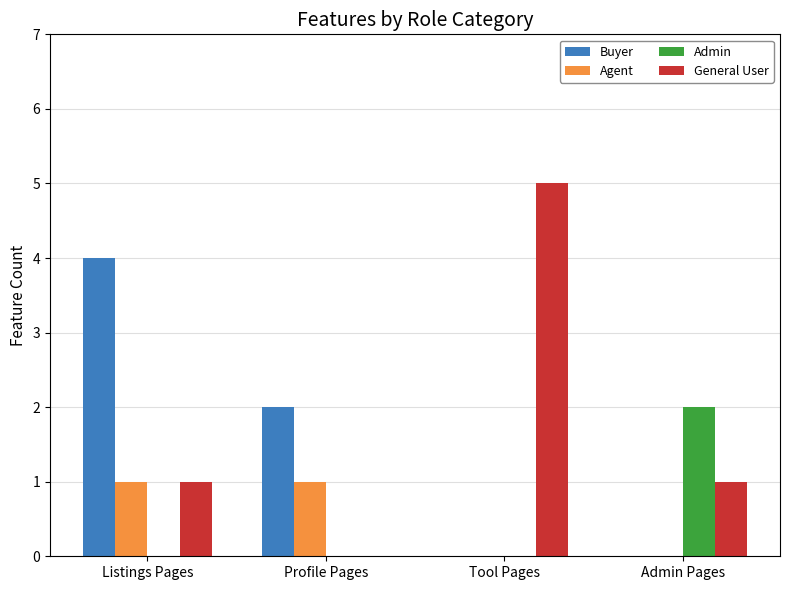

Which series changed the most between Profile Pages and Tool Pages?

General User